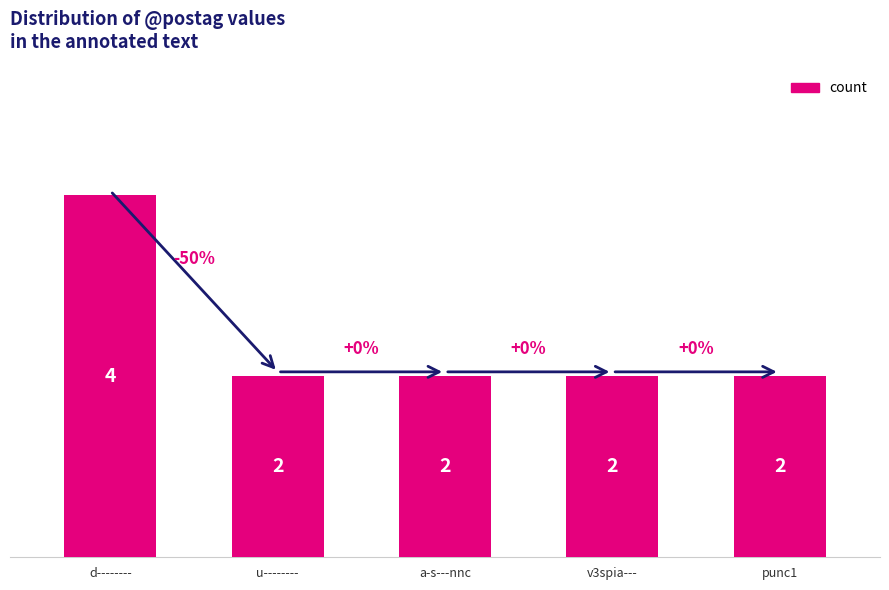

What is the maximum value shown in the chart?

4